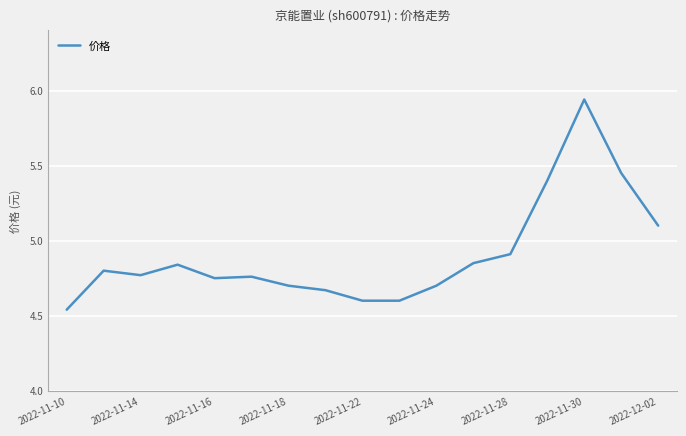

What is the difference between the maximum and minimum values?

1.4